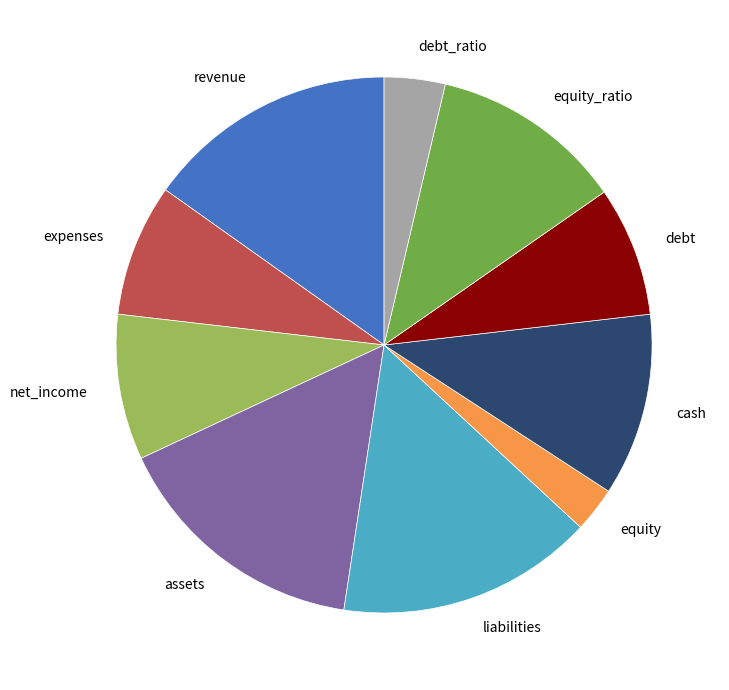

Is there any slice that represents more than half of the pie?

No